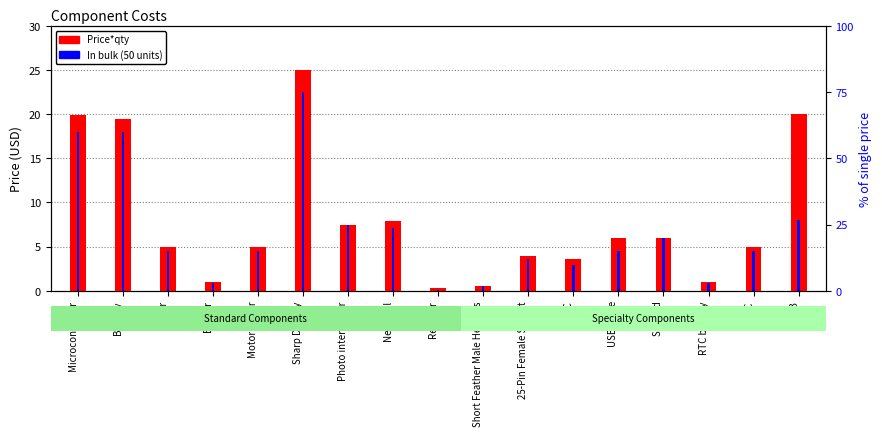

At which category does the chart reach its minimum across all series?

Resistor